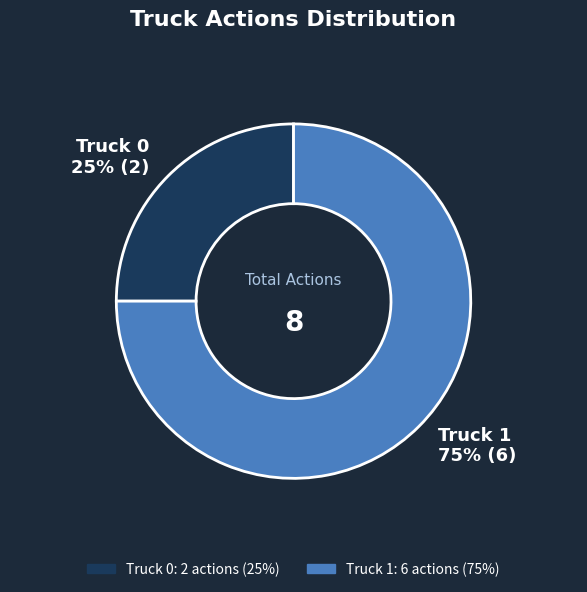

How many segments does this pie chart have?

2